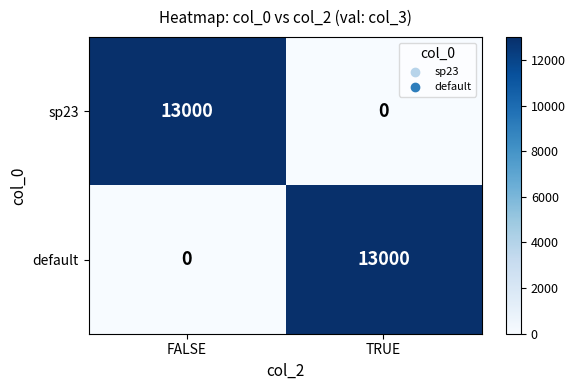

Where is default nearest to the value 6500?

FALSE